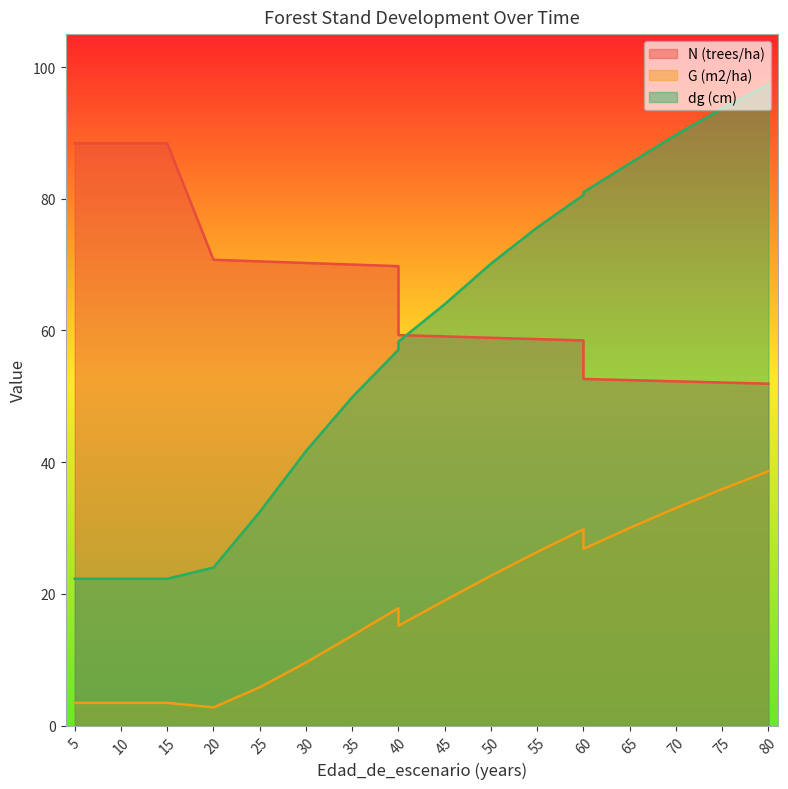

Is the value of G (m2/ha) at 75 greater than the value of N (trees/ha) at 15?

No